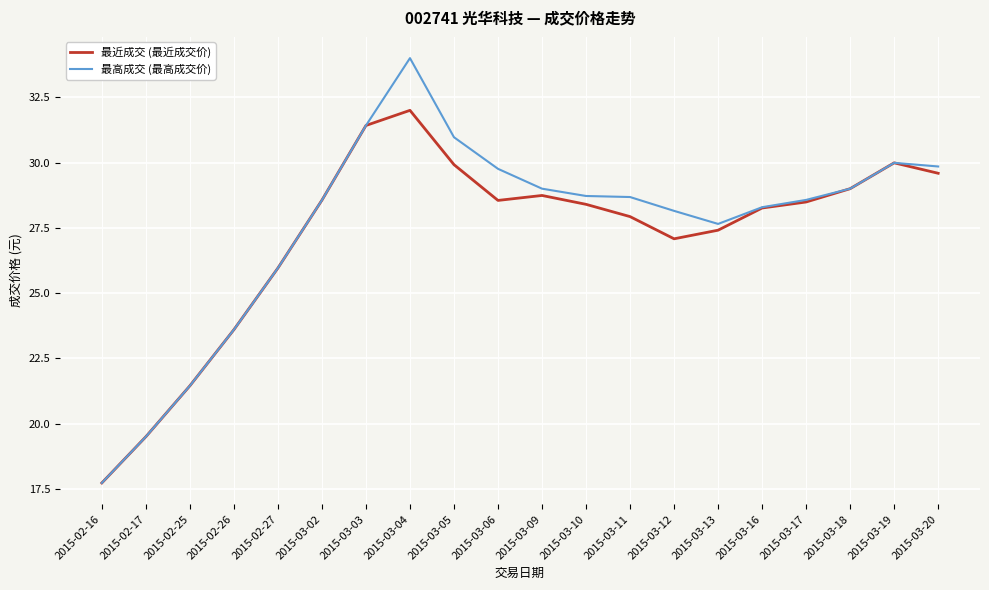

Which series has the largest range (max minus min)?

最高成交 (最高成交价)